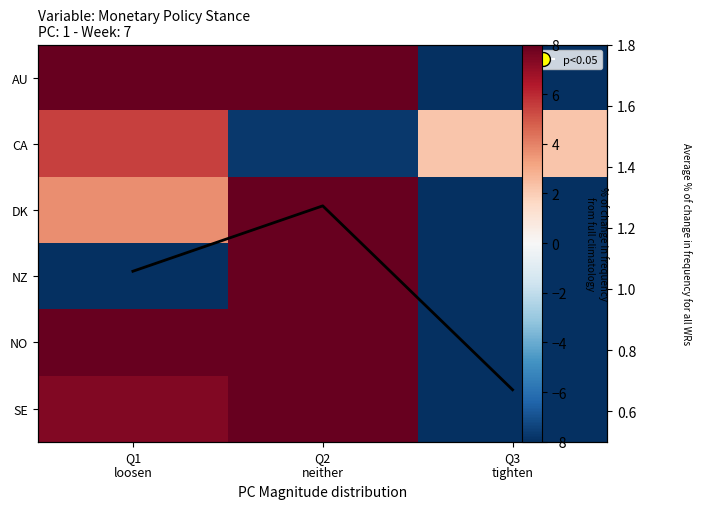

Is the value of avg_line at Q1 loosen greater than the value of CA at Q1 loosen?

No